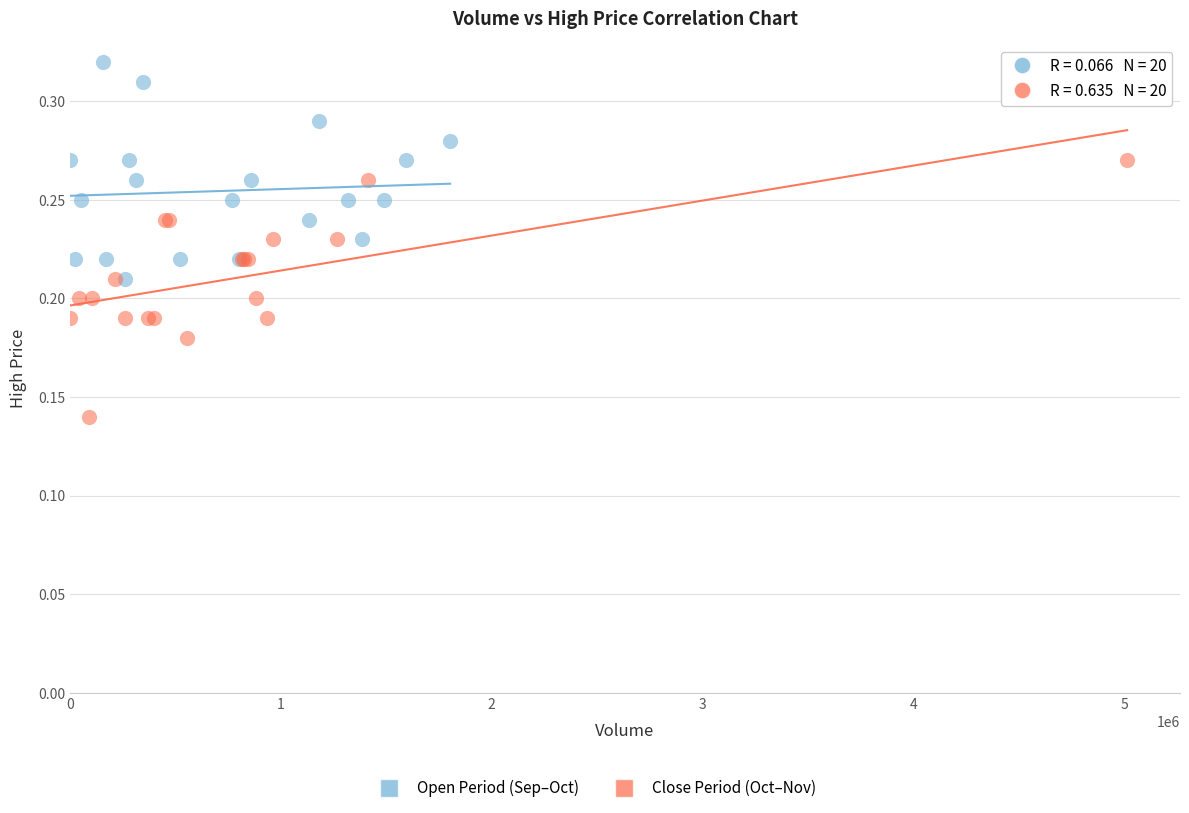

Which series reaches the maximum Y coordinate?

Open Period (Sep–Oct)